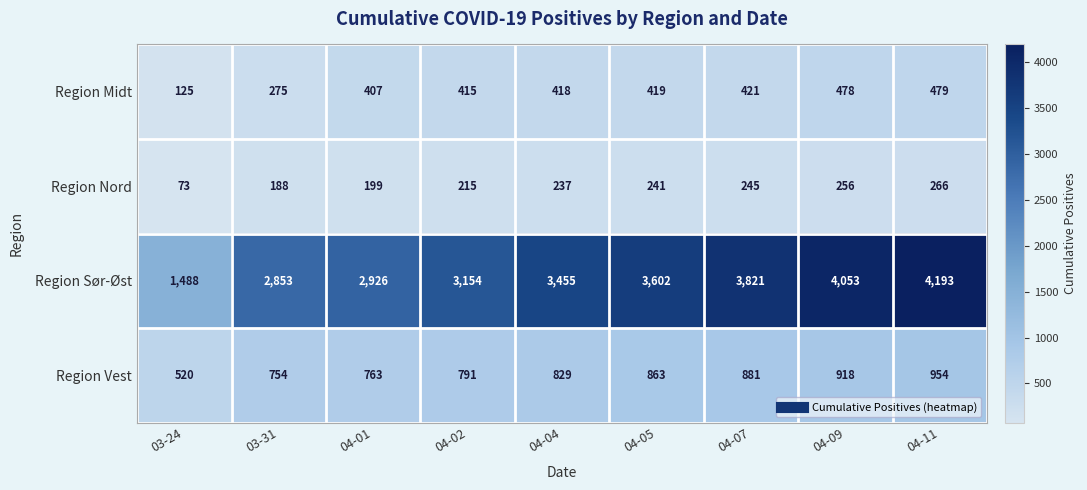

What is the difference between the Region Nord values at 03-24 and 04-09?

183